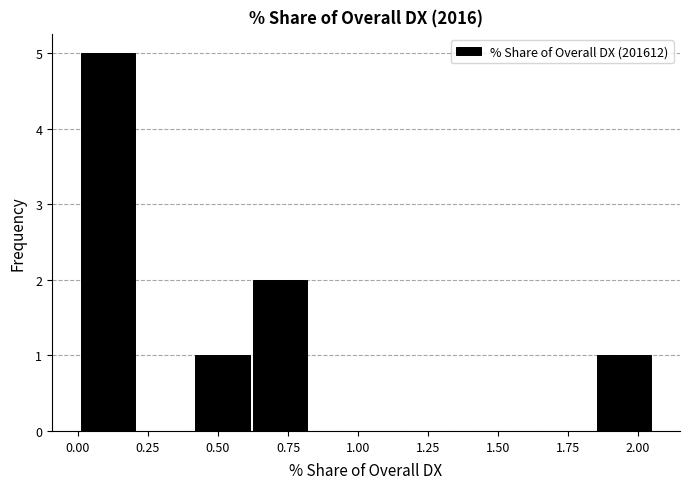

Reading left to right, list every bar in this chart as the range it spans on the x-axis followed by its height. Neither the bar edges nor the heights are printed on the chart, so give them approximately, as read against the axes.

0.00 to 0.20: 5
0.20 to 0.40: 0
0.40 to 0.60: 1
0.60 to 0.80: 2
0.80 to 1.05: 0
1.05 to 1.25: 0
1.25 to 1.45: 0
1.45 to 1.65: 0
1.65 to 1.85: 0
1.85 to 2.05: 1